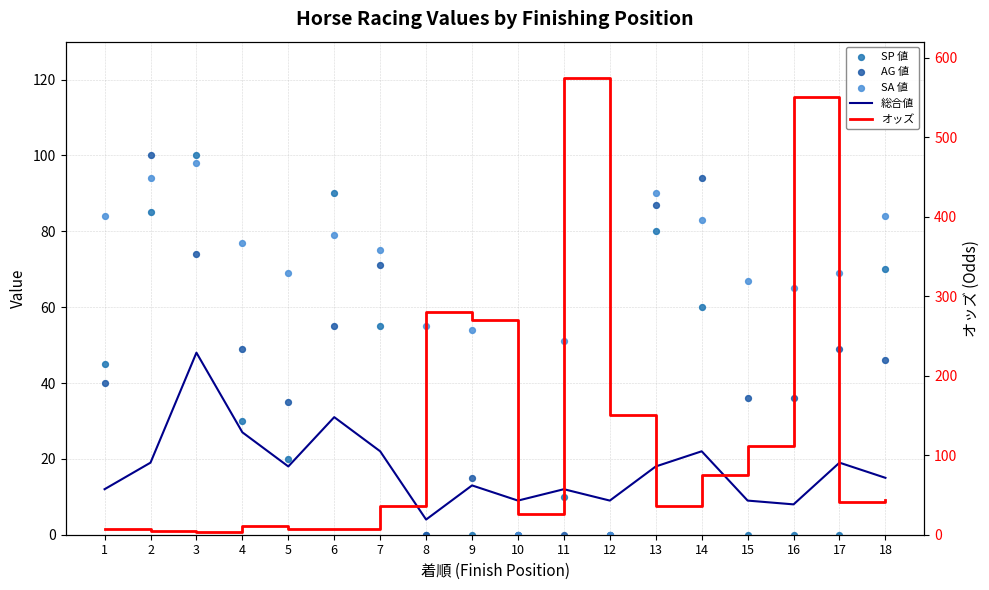

Which series has the largest total across all categories?

オッズ